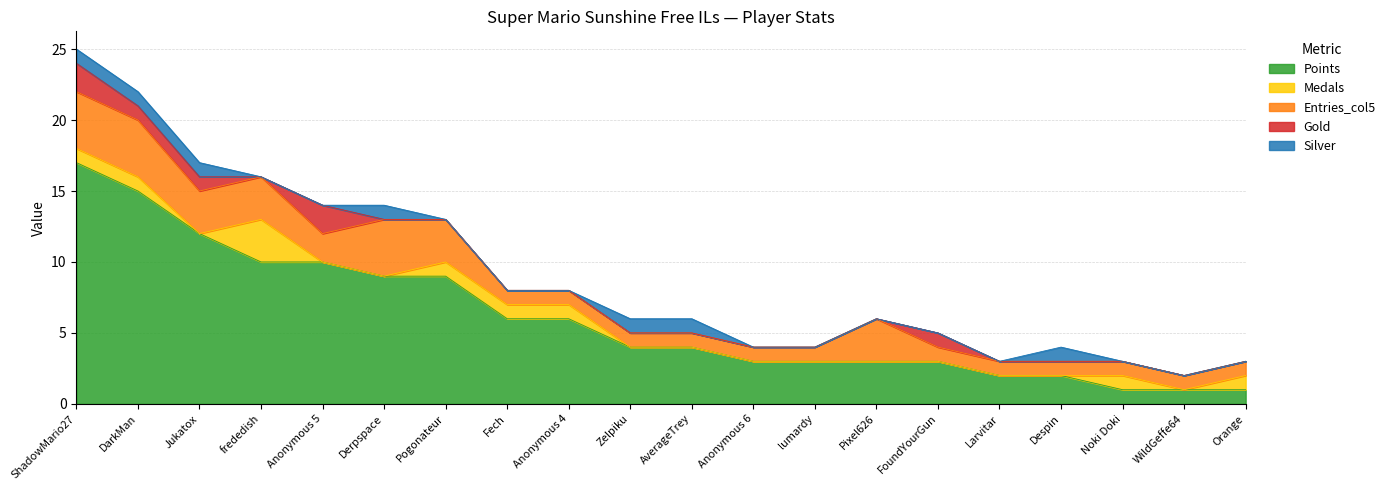

Count the number of data series in this chart.

5